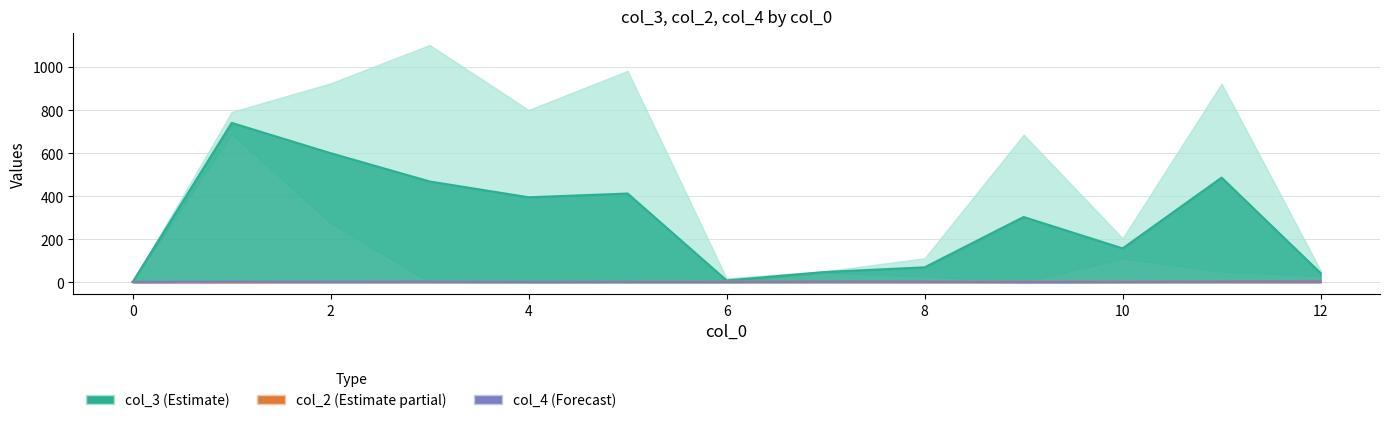

True or false: col_3 has a value of 51 at 7.

True